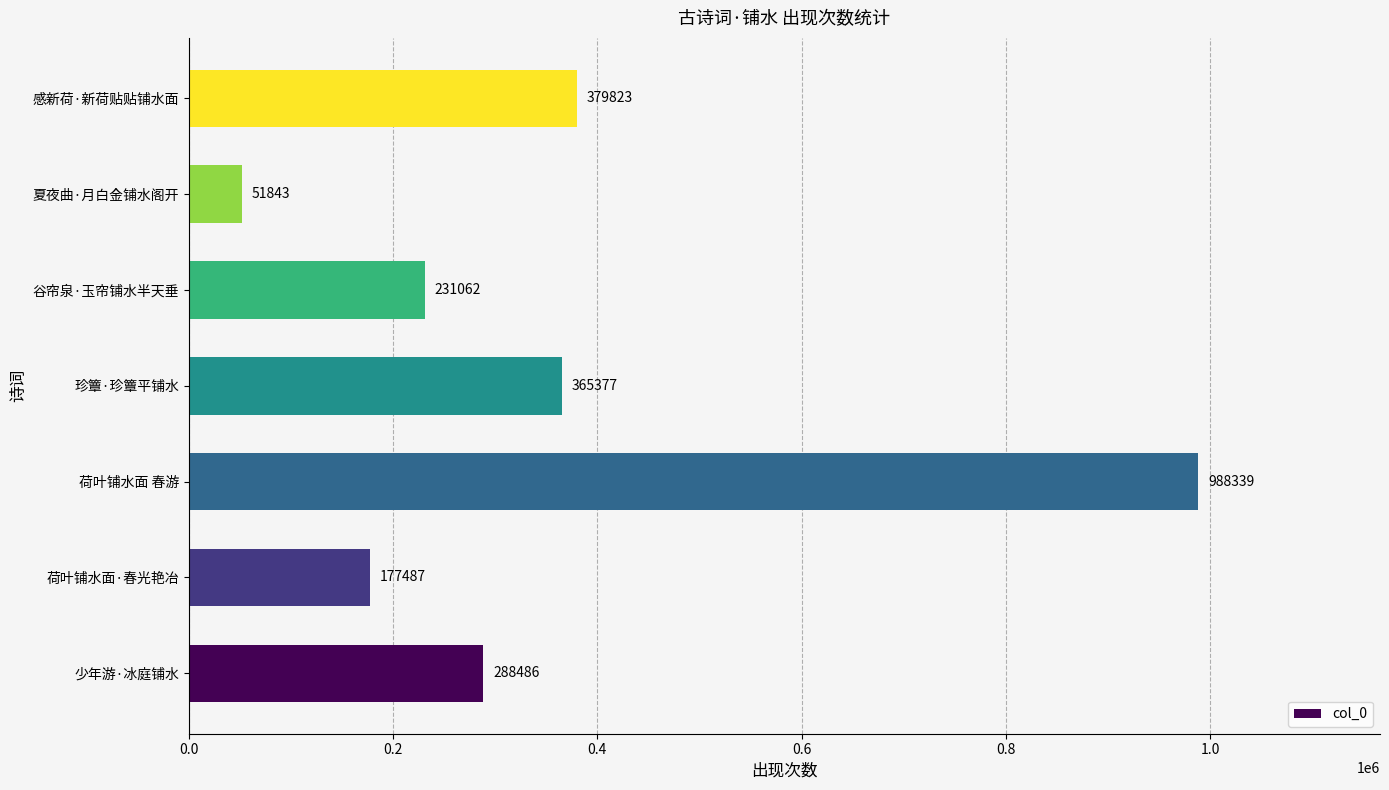

What is the difference between the maximum and minimum values?

936496